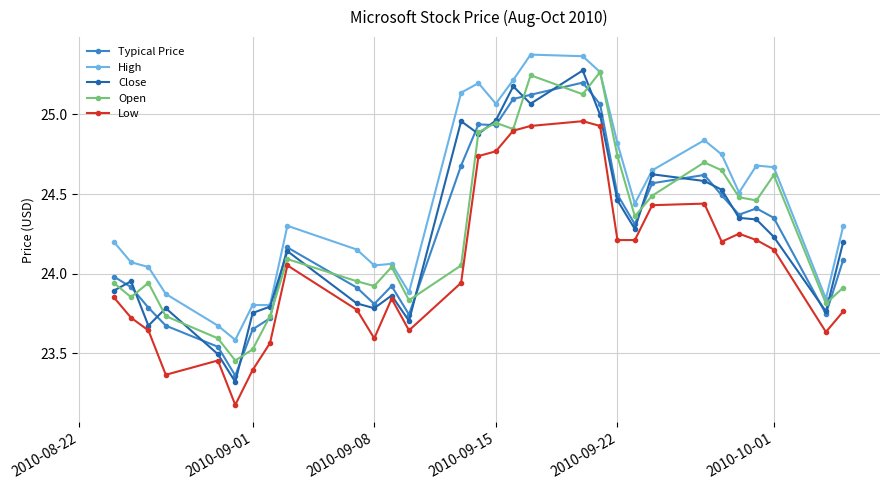

Which series has the largest total across all categories?

High